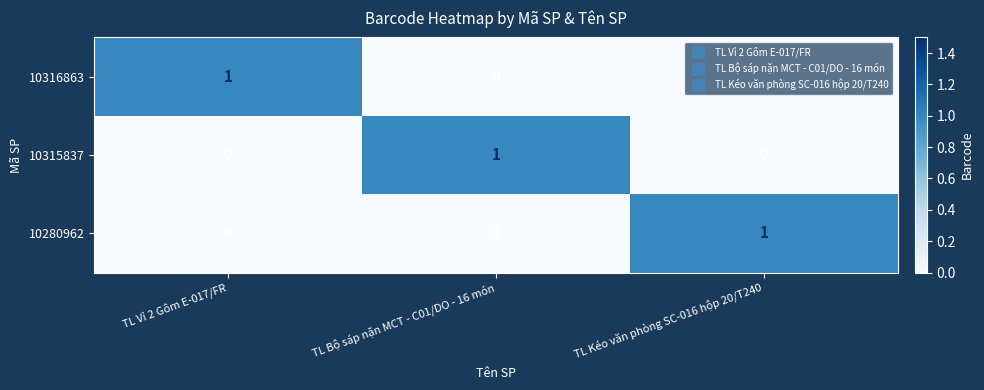

How many data points does each series have?

3